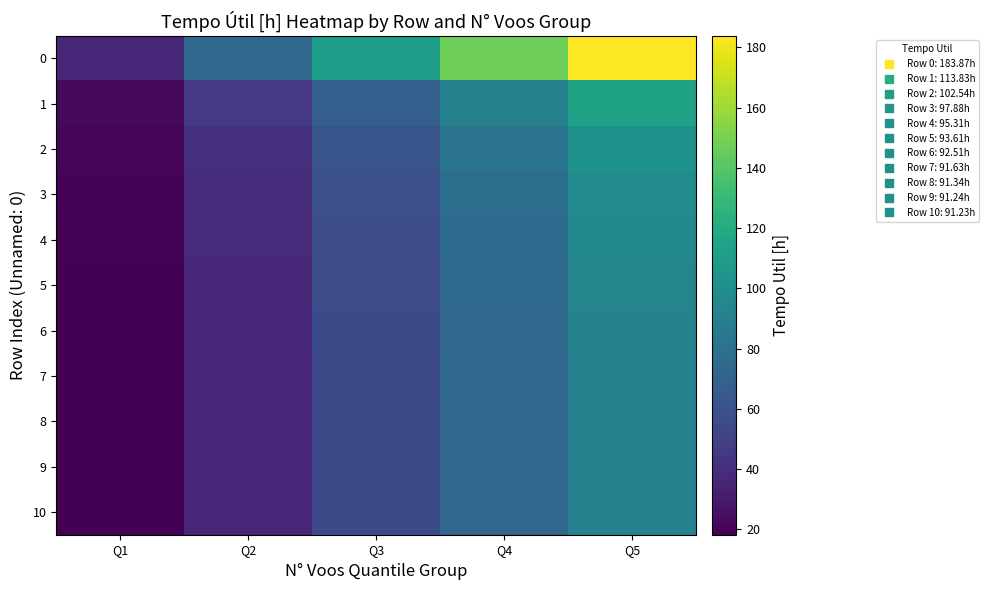

What is the maximum value shown in the chart?

183.9